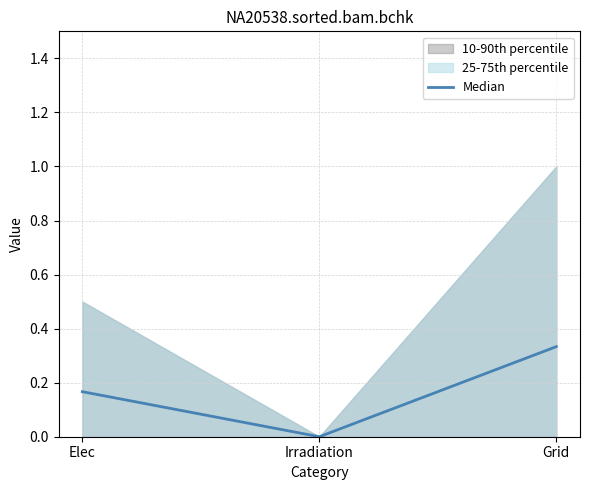

Reading left to right, list all the values displayed in this chart.

0.2	0.0	0.3